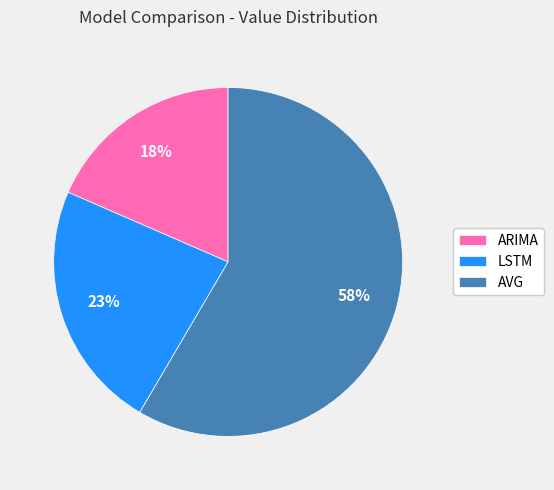

Between AVG and LSTM, which is larger?

AVG